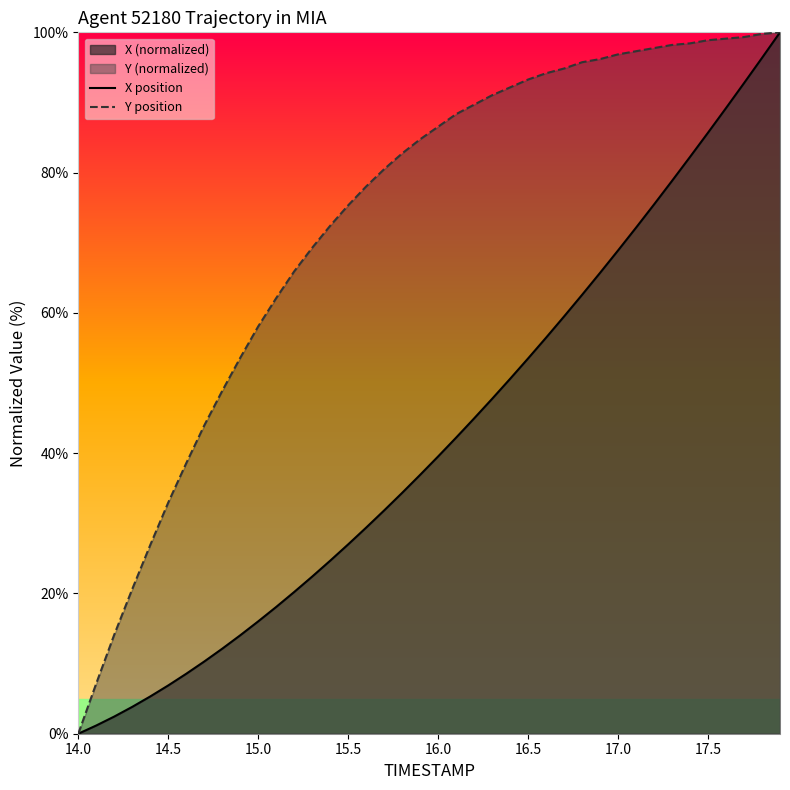

The Y position series shows 75.3 at 15.5. True or false?

True